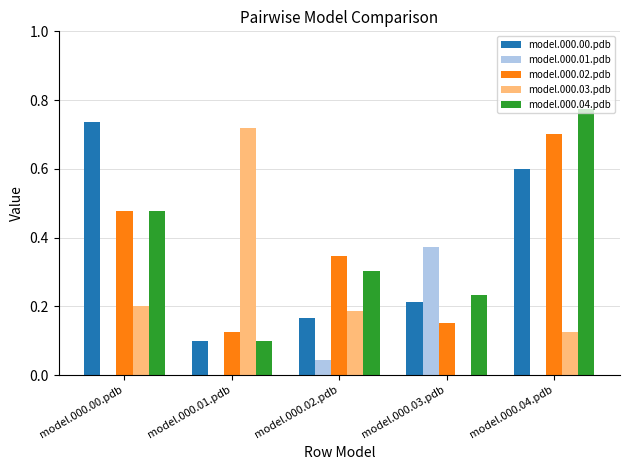

True or false: model.000.00.pdb has a value of 0.6 at model.000.04.pdb.

True